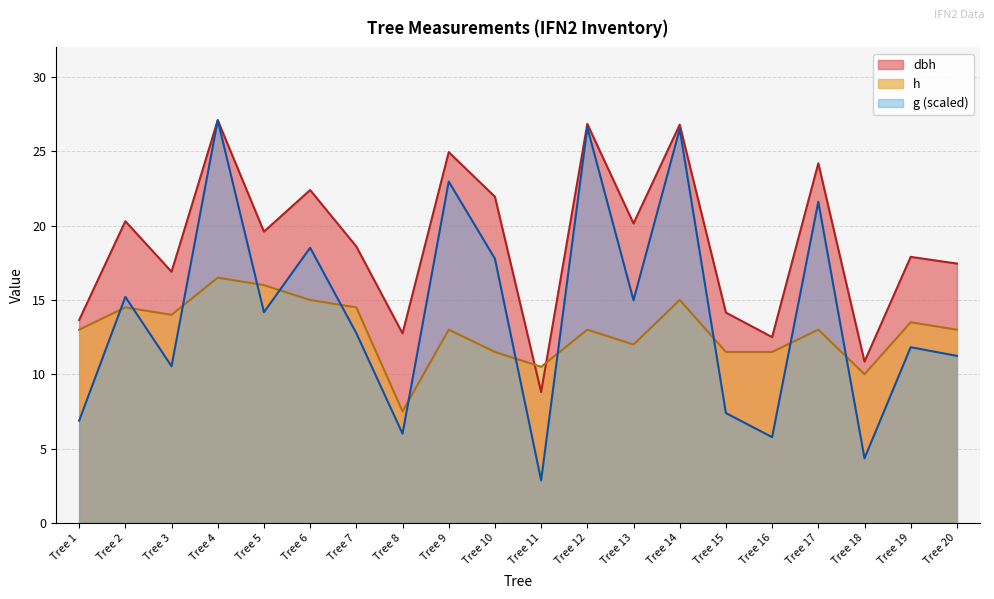

Where is the first local minimum for dbh?

Tree 3